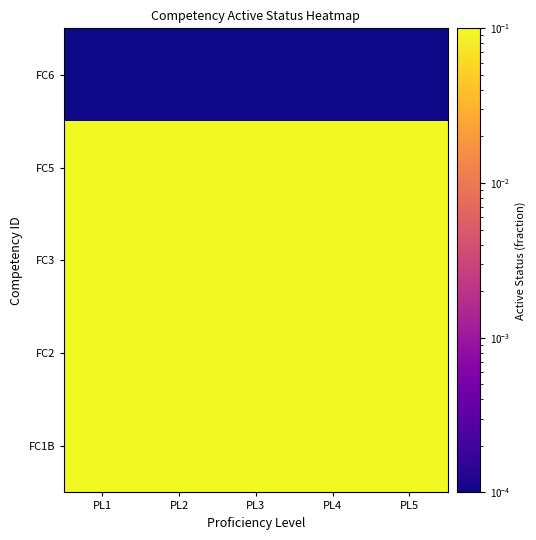

What is the total value across all series at PL3?

2.2